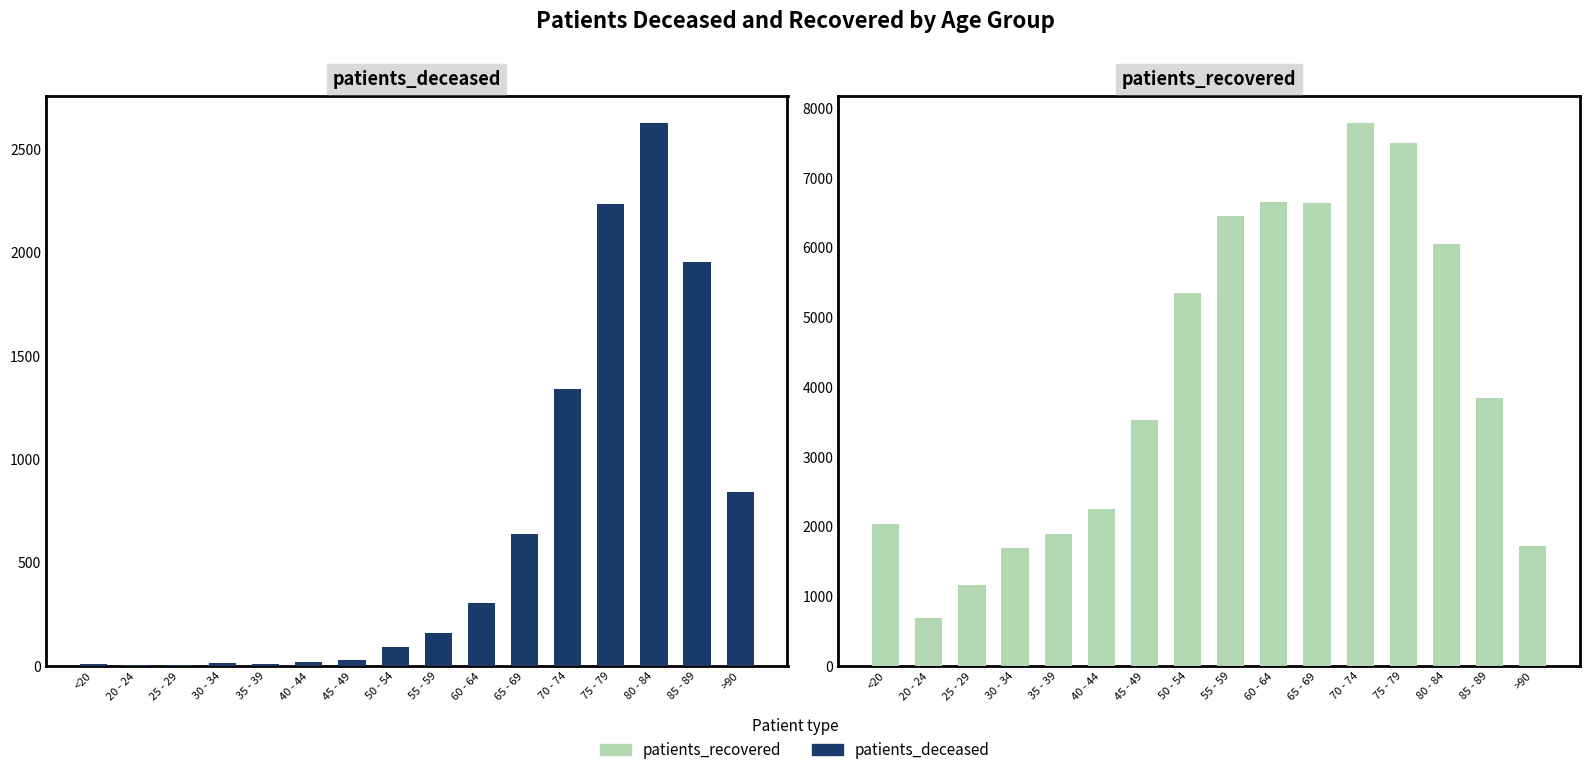

Reading left to right, list all the values displayed in this chart.

patients_deceased: <20=10	20 - 24=3	25 - 29=3	30 - 34=13	35 - 39=11	40 - 44=17	45 - 49=30	50 - 54=89	55 - 59=160	60 - 64=306	65 - 69=638	70 - 74=1339	75 - 79=2234	80 - 84=2627	85 - 89=1955	>90=840
patients_recovered: <20=2035	20 - 24=683	25 - 29=1158	30 - 34=1689	35 - 39=1892	40 - 44=2255	45 - 49=3527	50 - 54=5349	55 - 59=6447	60 - 64=6654	65 - 69=6639	70 - 74=7786	75 - 79=7504	80 - 84=6047	85 - 89=3835	>90=1716